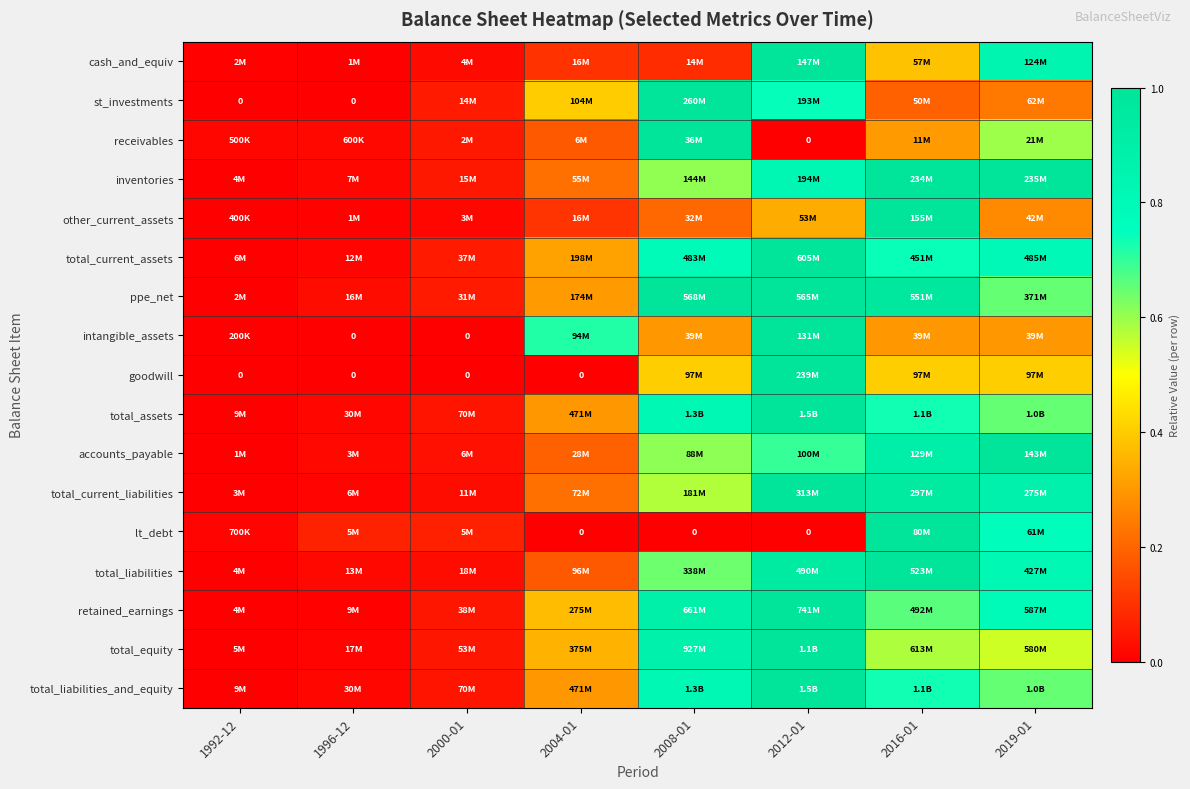

At which category is the sum across all series the highest?

2012-01